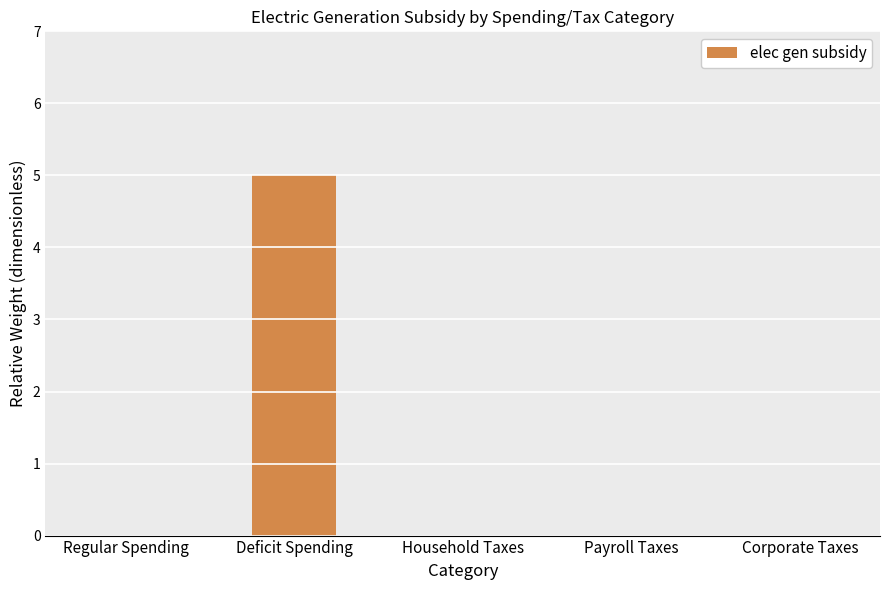

What is the sum of all values?

5